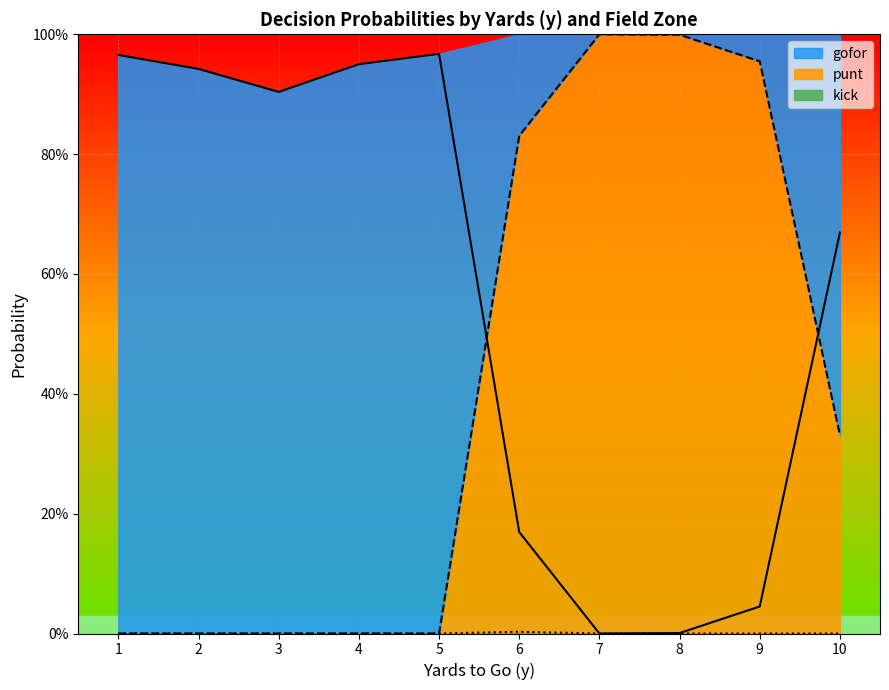

At which label does kick_line reach its peak?

6